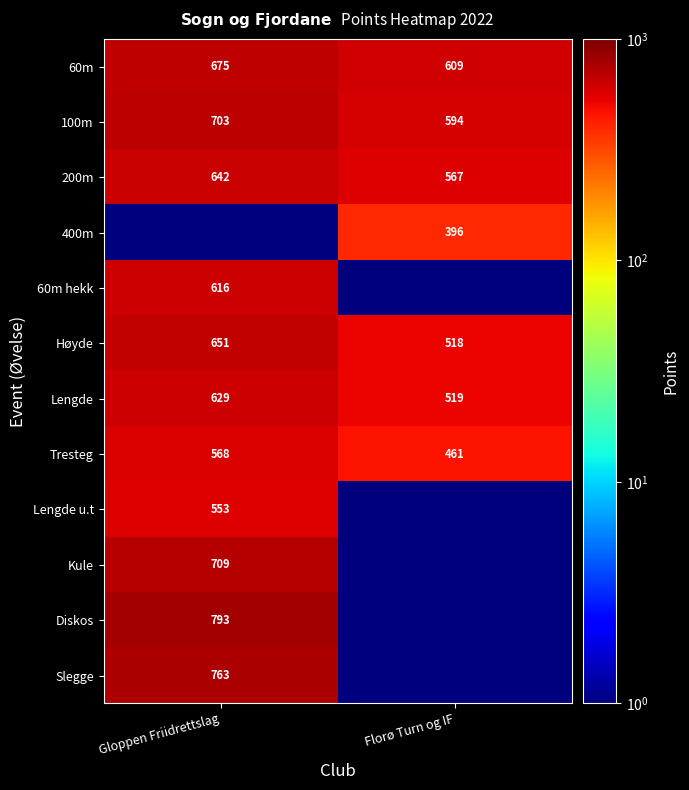

Between Gloppen Friidrettslag and Florø Turn og IF, which is larger?

Gloppen Friidrettslag